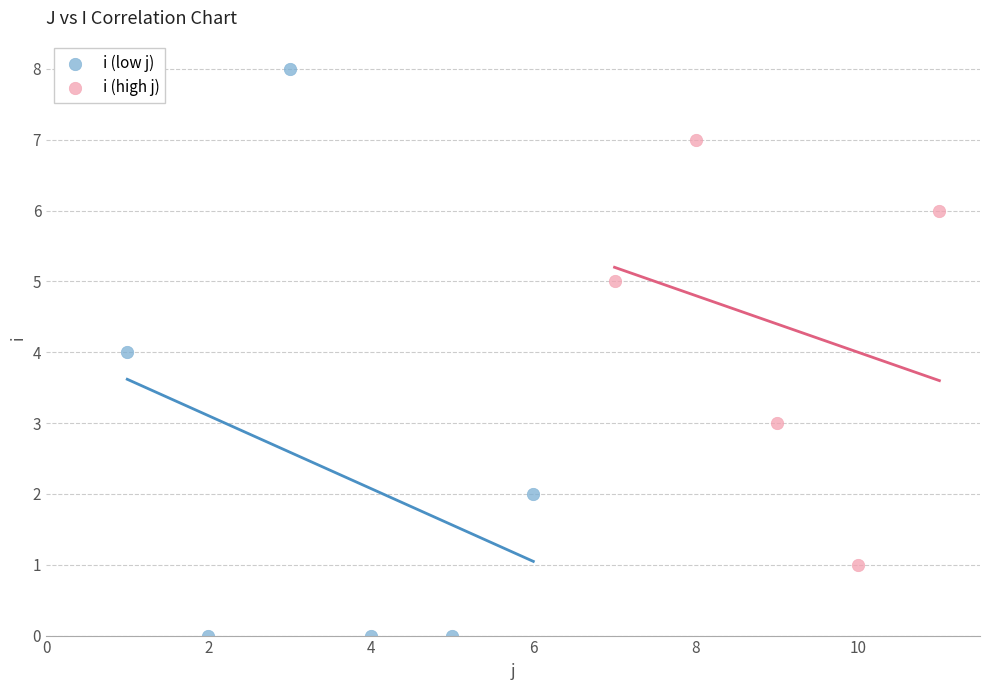

Which series has the widest spread of Y values?

i (low j)